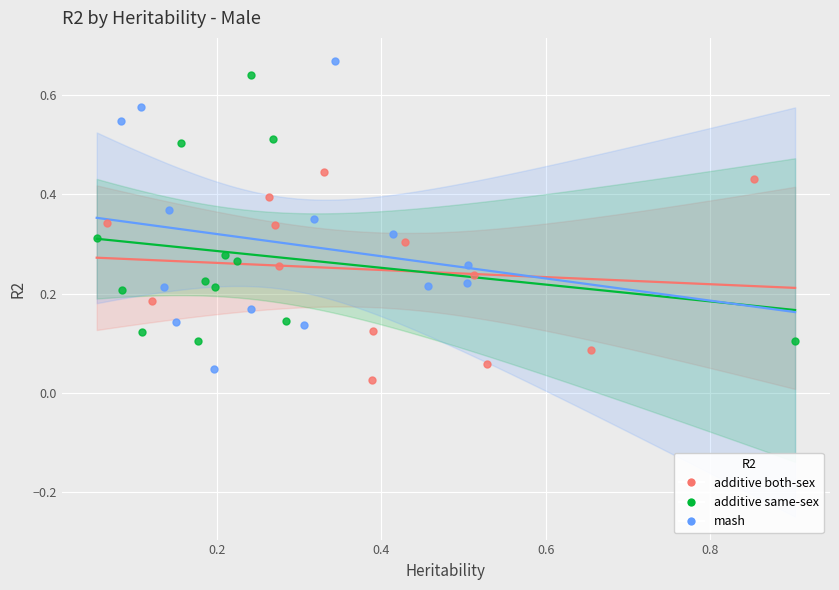

Which series has the widest spread of Y values?

mash